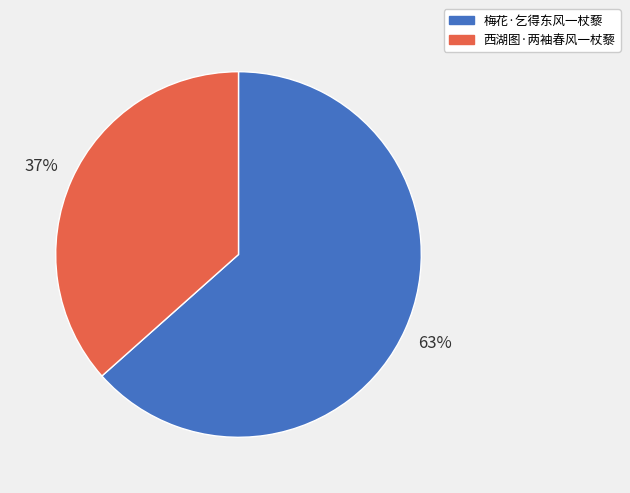

To the nearest percent, what is the combined percentage of 梅花·乞得东风一杖藜 and 西湖图·两袖春风一杖藜?

100%